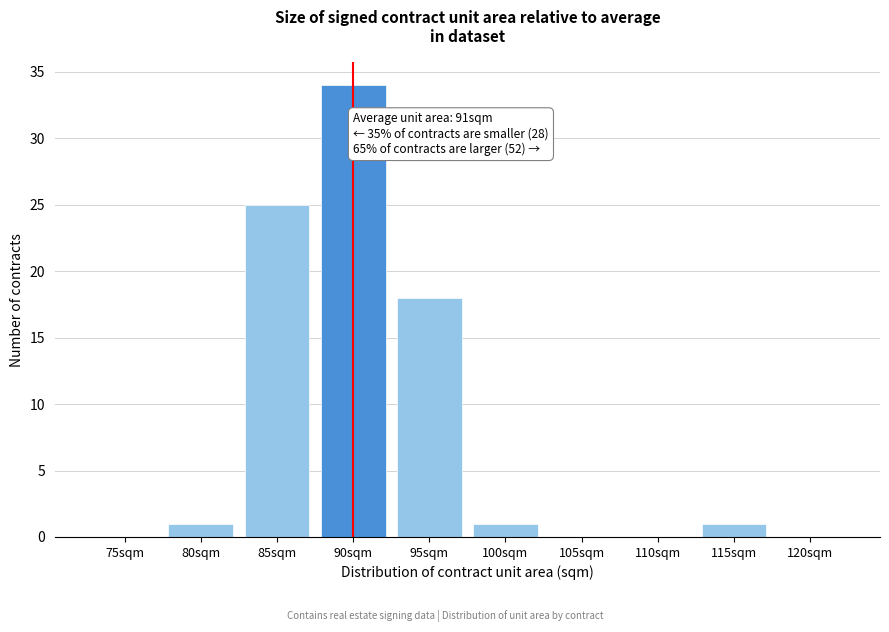

Reading right to left, extract all data points from this chart.

120sqm=0	115sqm=1	110sqm=0	105sqm=0	100sqm=1	95sqm=18	90sqm=34	85sqm=25	80sqm=1	75sqm=0